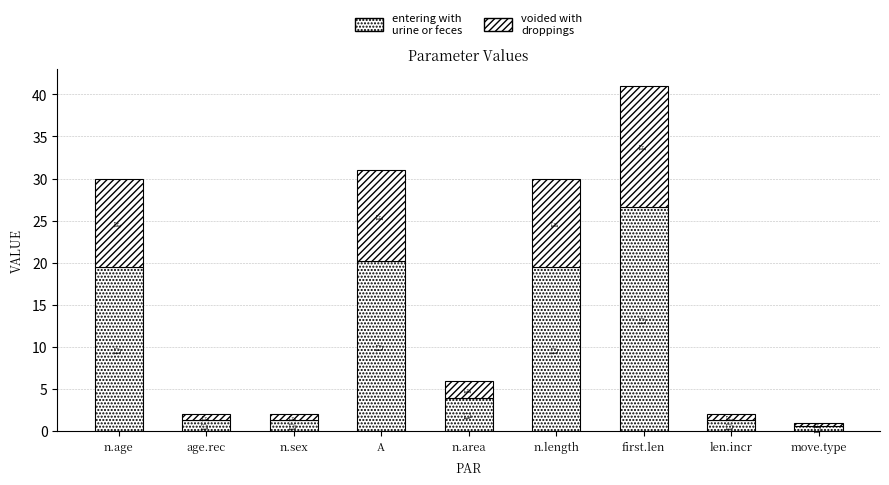

How many data points in entering with urine or feces are above 3?

5